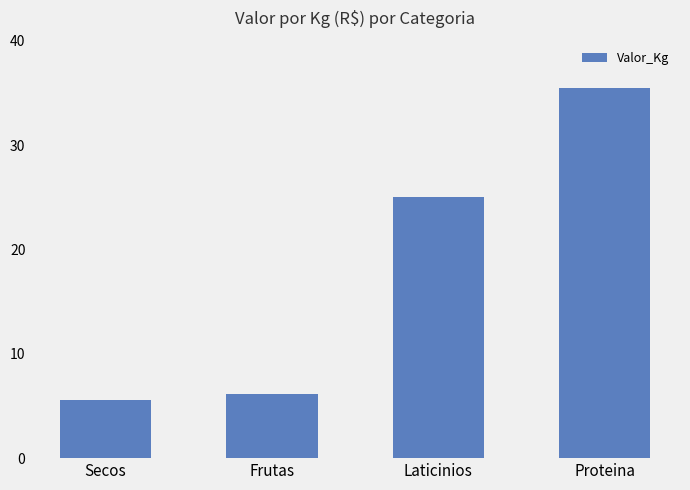

List the labels in order of value, largest first.

Proteina, Laticinios, Frutas, Secos